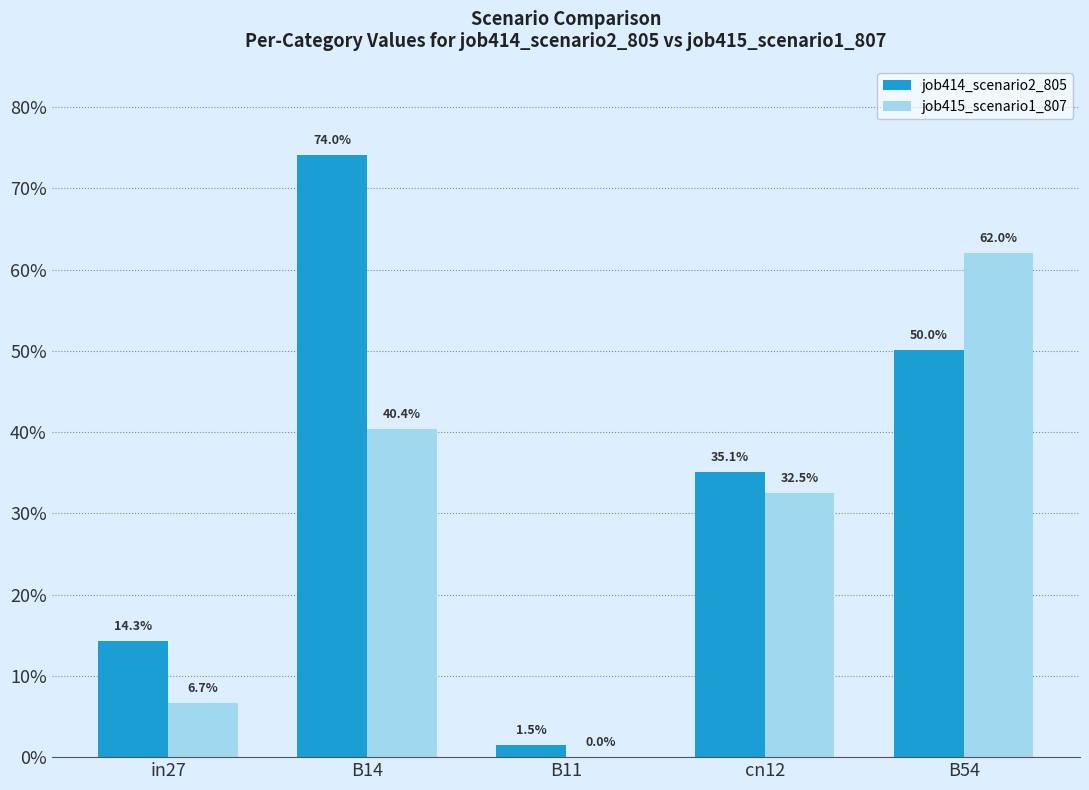

Reading left to right, list all the values displayed in this chart.

job414_scenario2_805: in27=0.1	B14=0.7	B11=0.0	cn12=0.4	B54=0.5
job415_scenario1_807: in27=0.1	B14=0.4	B11=0.0	cn12=0.3	B54=0.6